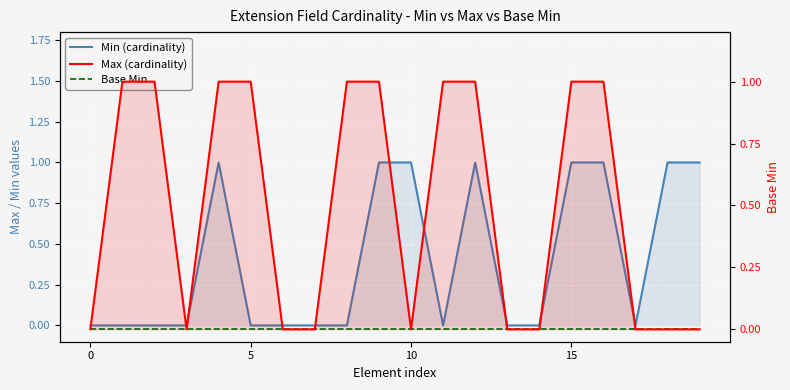

Reading right to left, extract all data points from this chart.

Min (cardinality): 1	1	0	1	1	0	0	1	0	1	1	0	0	0	0	1	0	0	0	0
Max (cardinality): 0	0	0	1	1	0	0	1	1	0	1	1	0	0	1	1	0	1	1	0
Base Min: 0	0	0	0	0	0	0	0	0	0	0	0	0	0	0	0	0	0	0	0